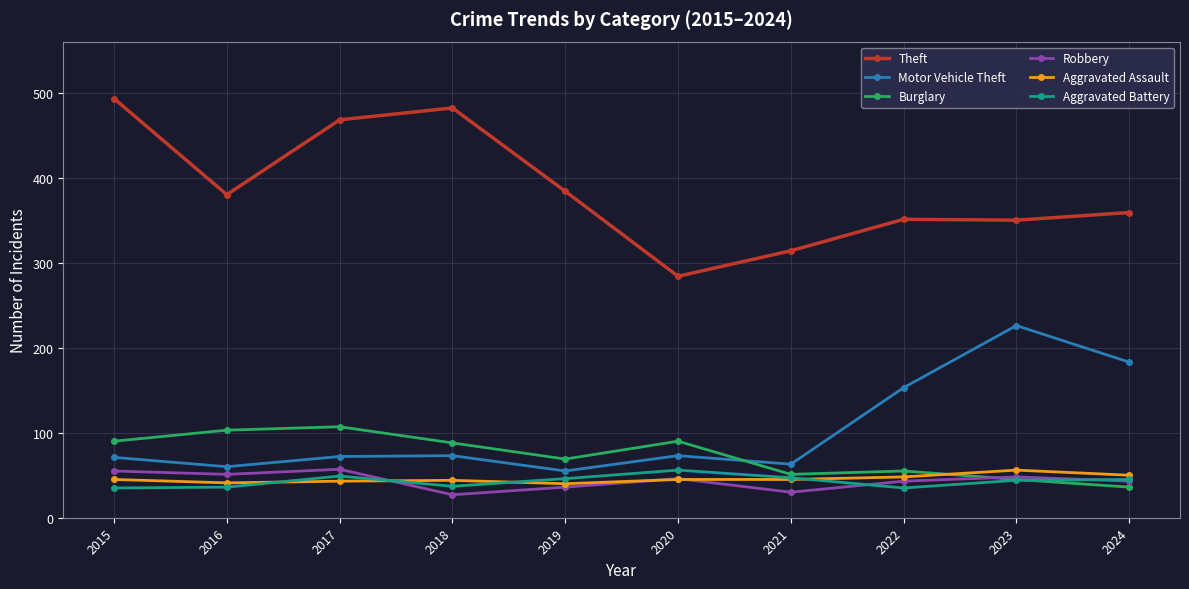

Count the number of categories in the chart.

10